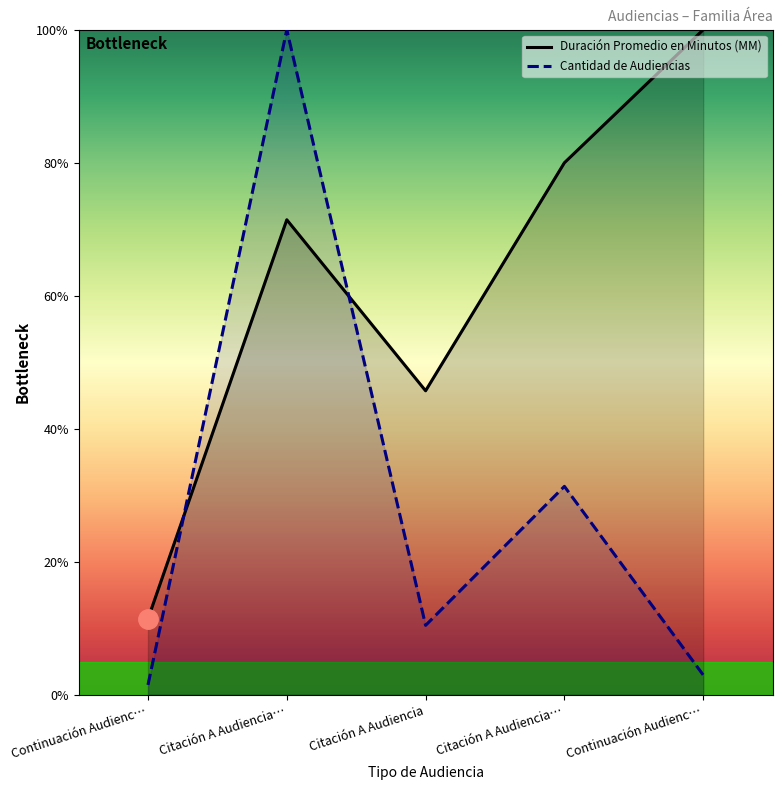

Reading right to left, what are all the values shown in this chart?

Duración Promedio en Minutos (MM): Continuación Audienc…=100.0	Citación A Audiencia…=80.0	Citación A Audiencia=45.7	Citación A Audiencia…=71.4	Continuación Audienc…=11.4
Cantidad de Audiencias: Continuación Audienc…=3.0	Citación A Audiencia…=31.3	Citación A Audiencia=10.4	Citación A Audiencia…=100.0	Continuación Audienc…=1.5